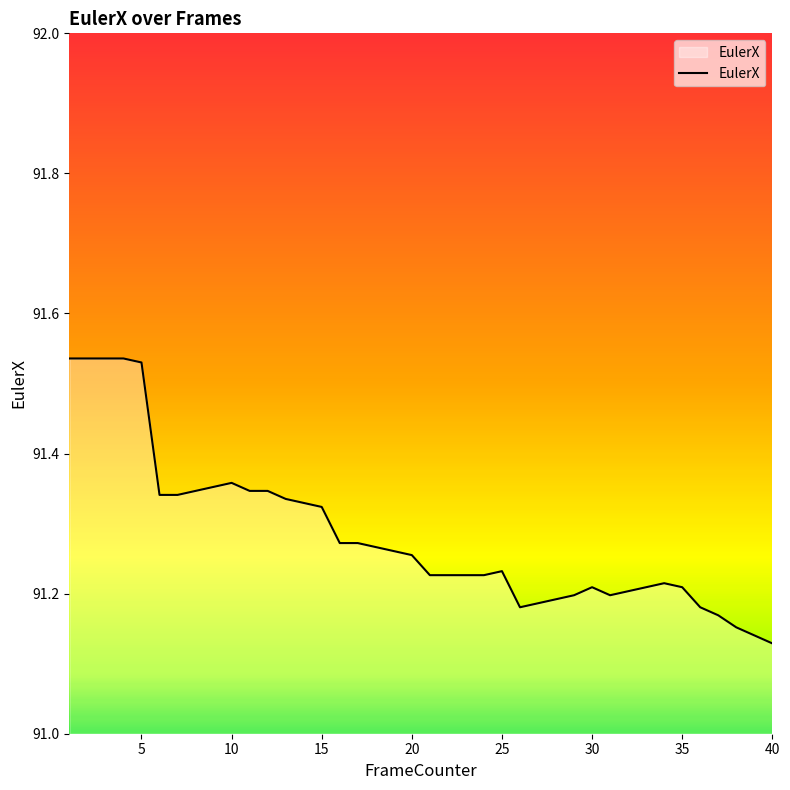

What is the difference between the maximum and minimum values?

0.4